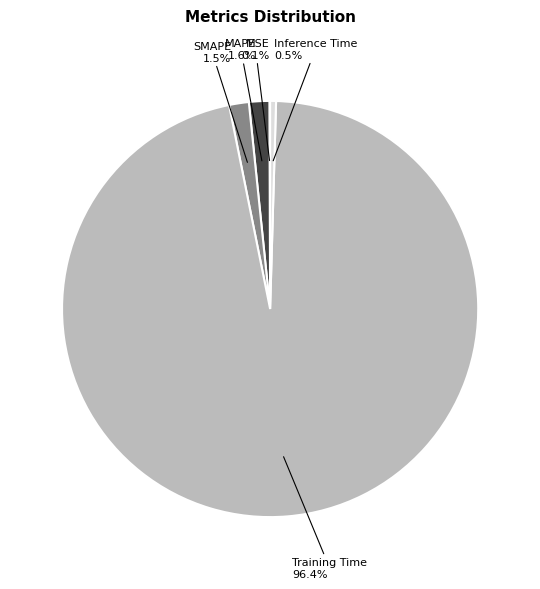

Is there a majority slice in this chart?

Yes